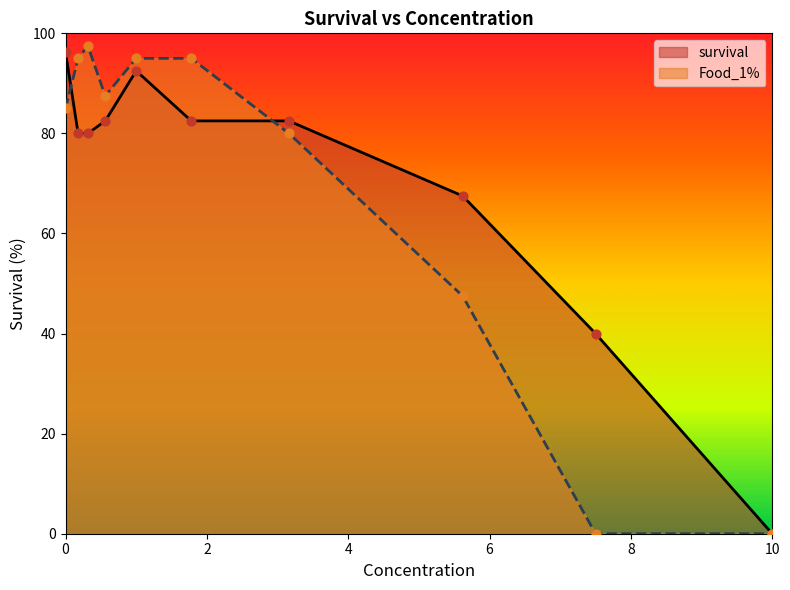

At which category is the sum across all series the highest?

1